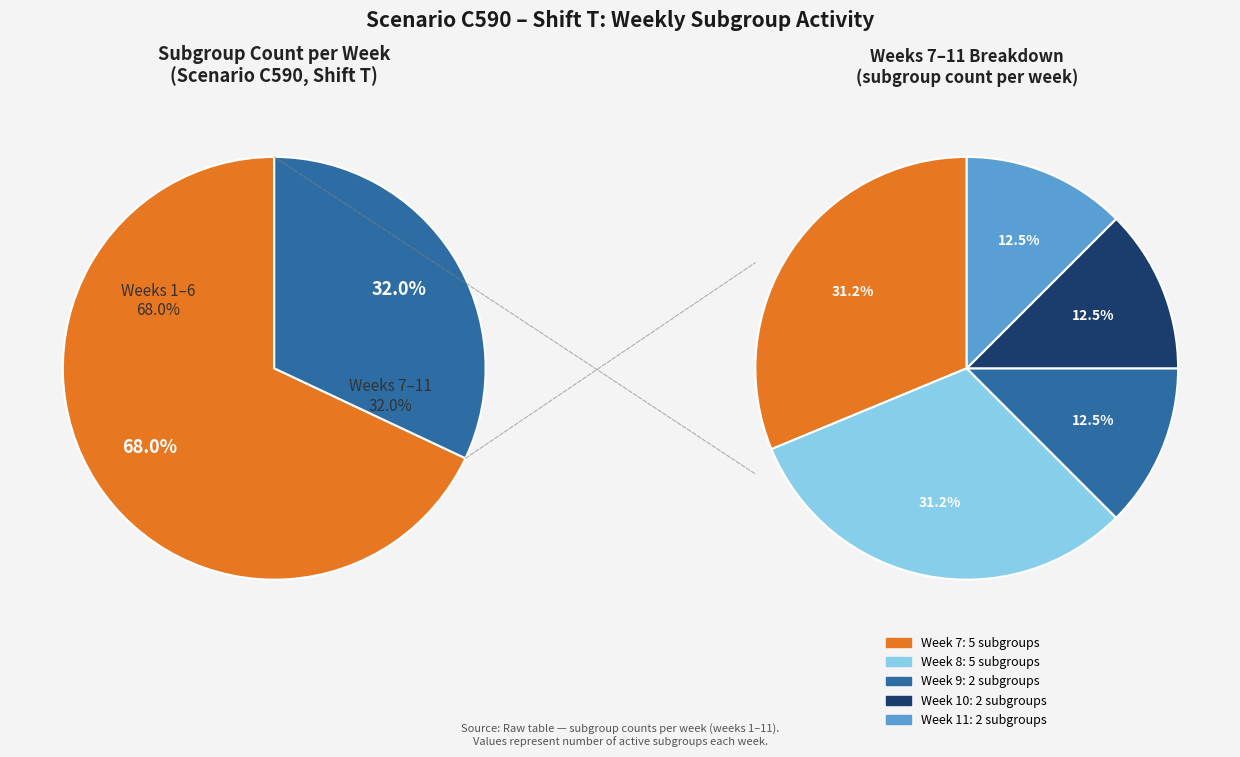

To the nearest percent, what portion does Week 2 (G16 G24 G32 G64 G8) represent?

10%